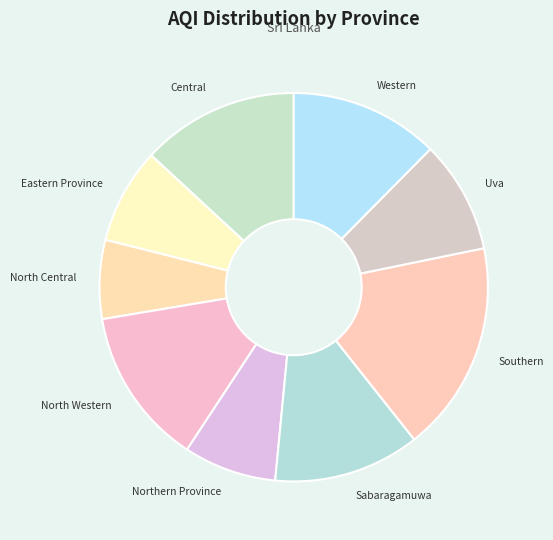

Is it true that North Central is 7% of the pie?

True